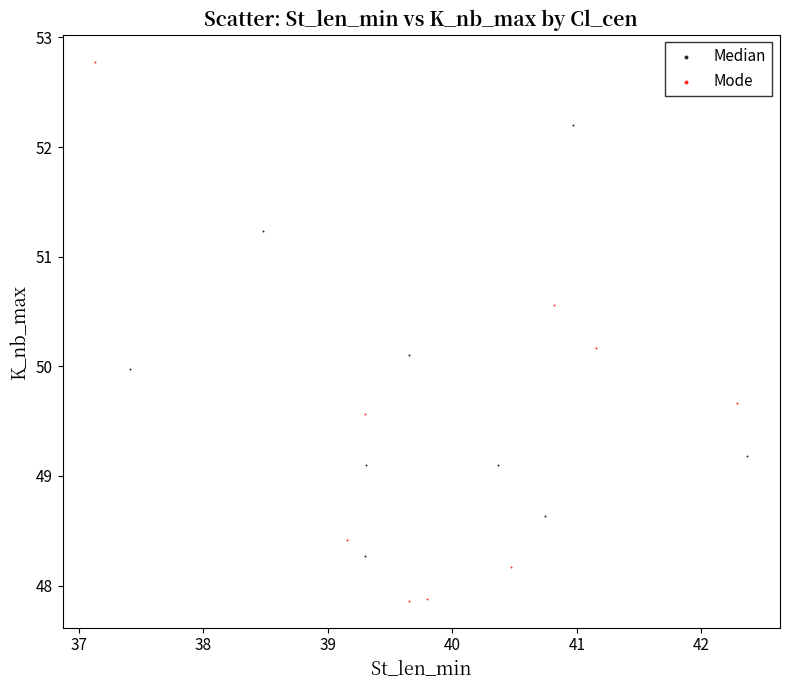

Which series has the widest spread of Y values?

Mode